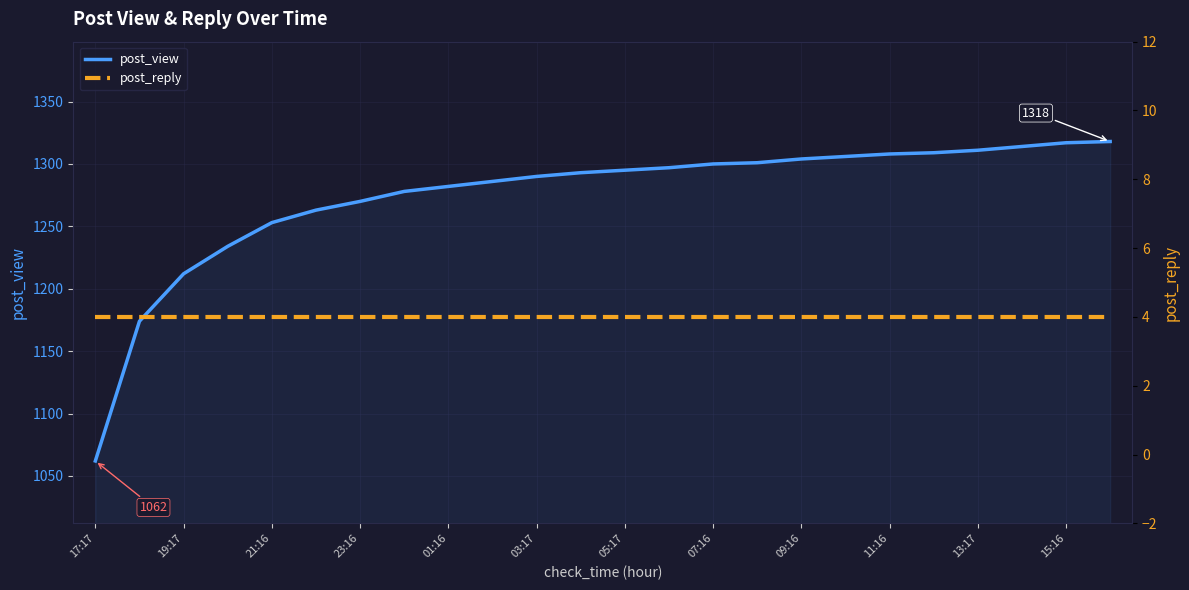

True or false: post_view has a value of 579 at 01:16.

False